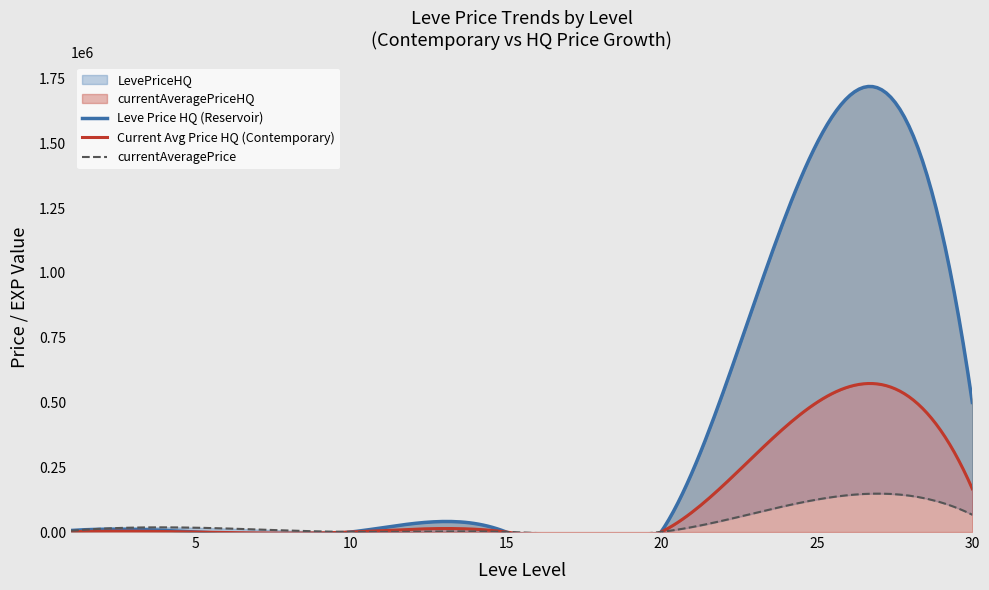

Reading left to right, transcribe all the data shown in this chart.

Leve EXP: 1=1	5=1	10=3	15=7	20=11	25=20	30=36
Leve Gil: 1=420	5=170	10=780	15=270	20=880	25=10	30=240
currentAveragePrice: 1=4847	5=16734	10=389	15=395	20=763	25=125320	30=66707
currentAveragePriceHQ: 1=999	5=0	10=0	15=0	20=901	25=500000	30=166713
LevePriceHQ: 1=5994	5=0	10=0	15=0	20=2704	25=1500000	30=500139
Leve Item ID: 1=6	5=3	10=3	15=3	20=3	25=6	30=3